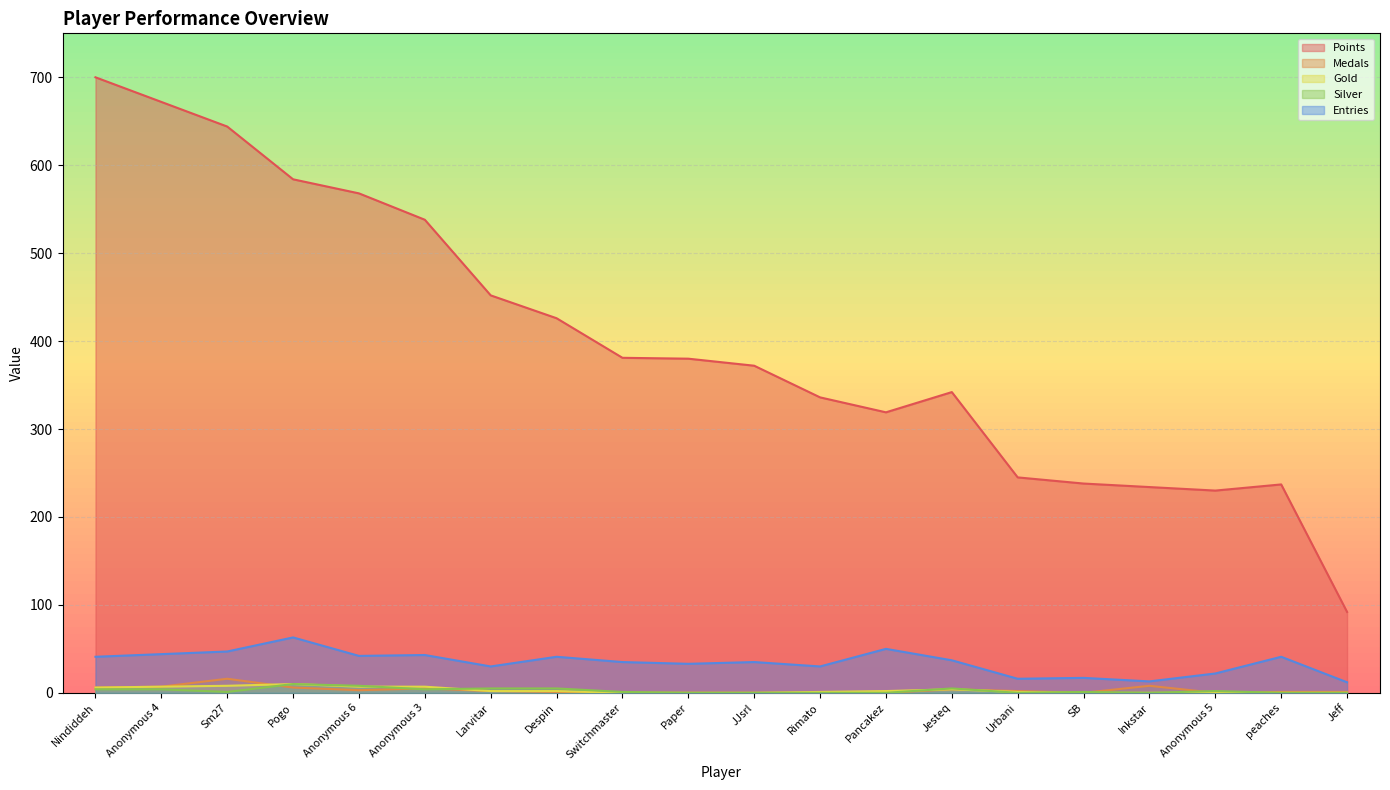

What position from the right is Urbani?

6